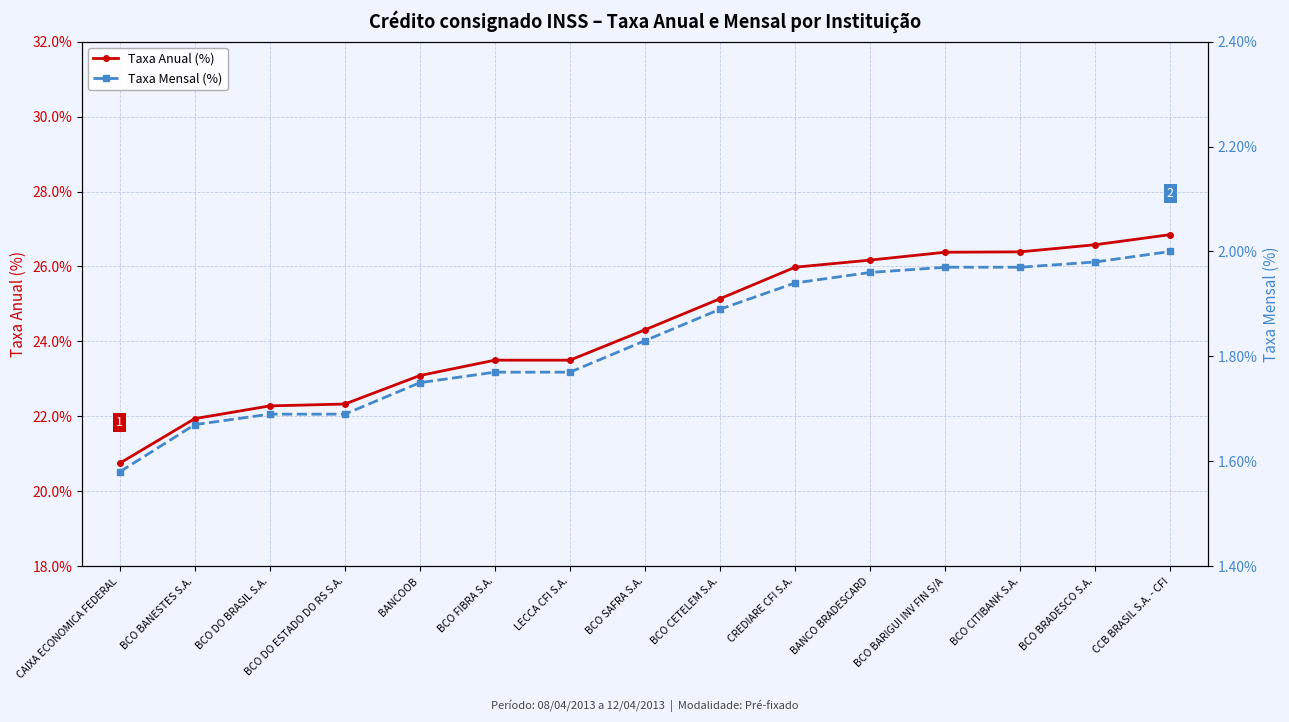

Which category has the lowest value across all series?

CAIXA ECONOMICA FEDERAL